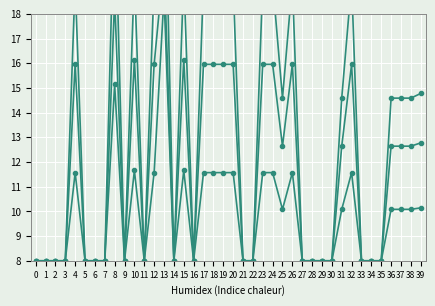

True or false: col_3 and col_1 intersect in this chart.

False